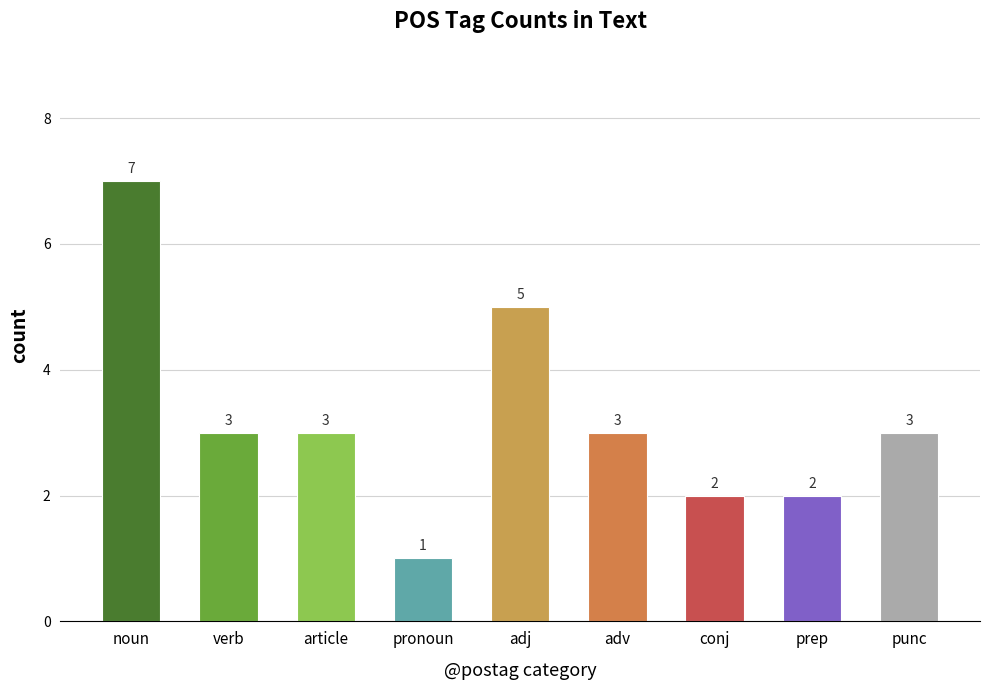

Reading right to left, list all the values displayed in this chart.

3	2	2	3	5	1	3	3	7